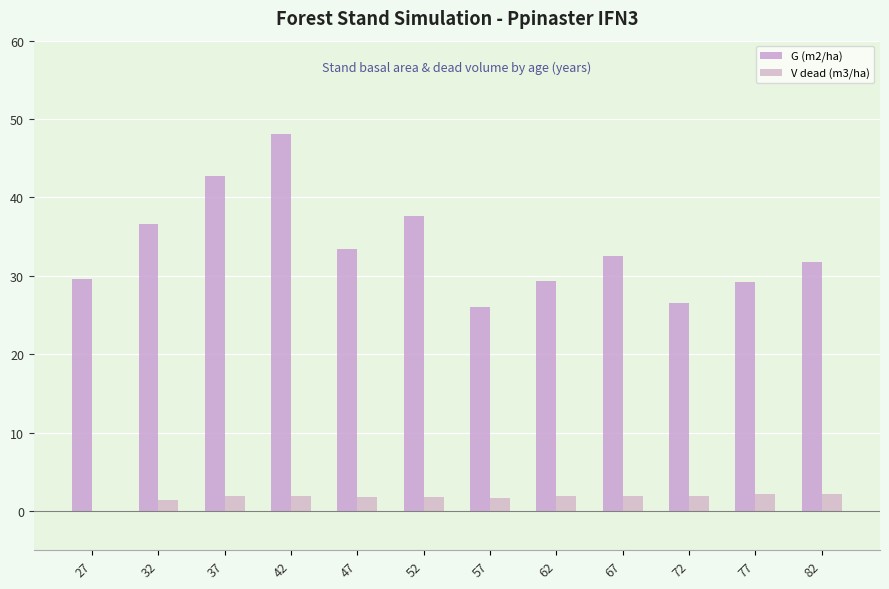

What is the total value across all series at 32?

38.1